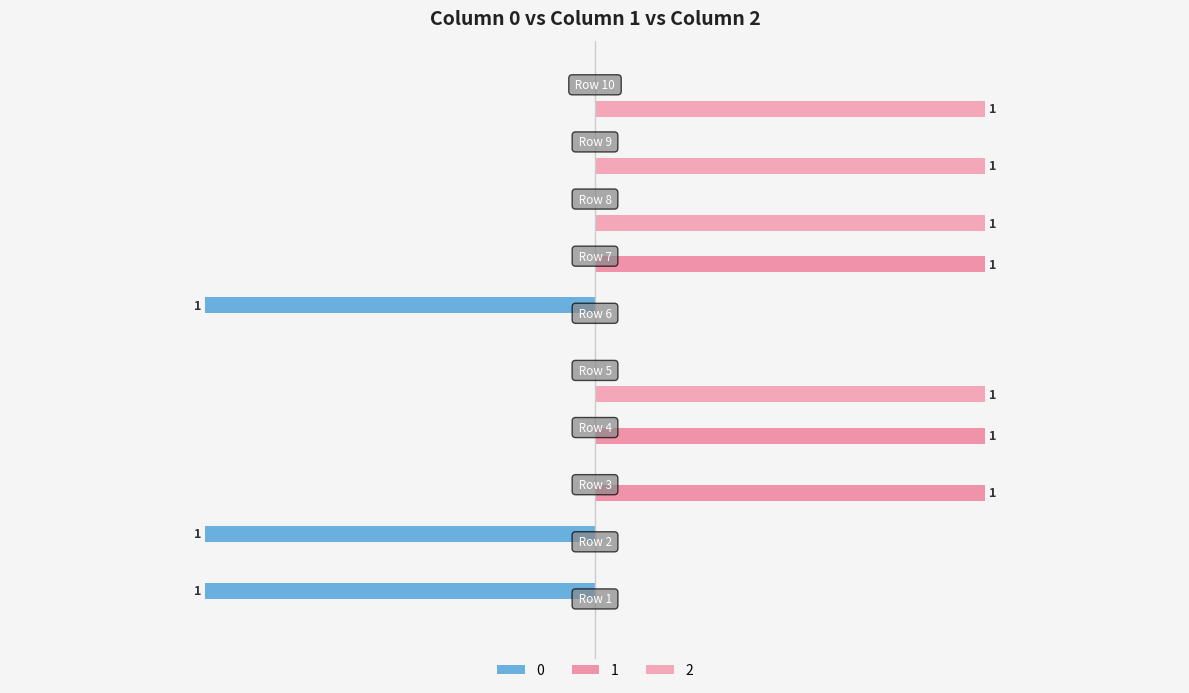

What is the difference between the maximum and minimum values in the 0 series?

1